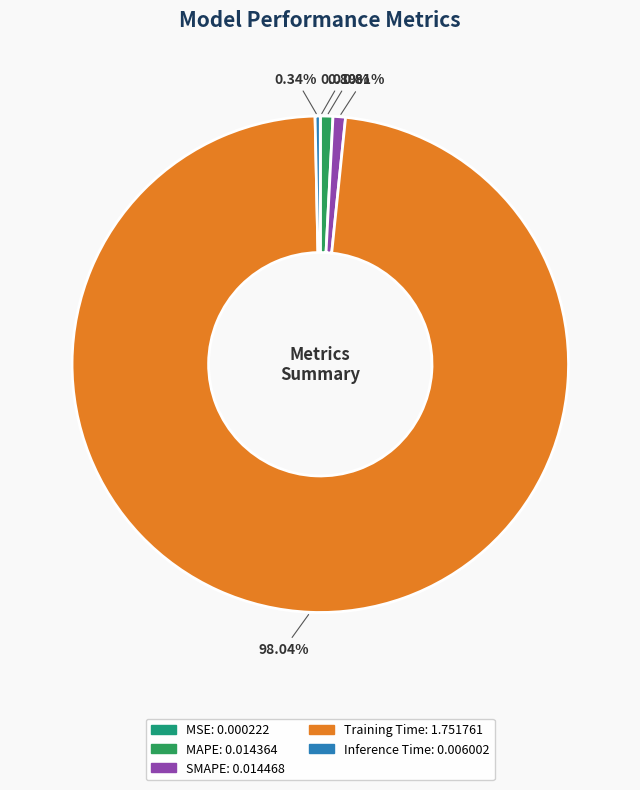

Which slice represents more than half of the pie?

Training Time